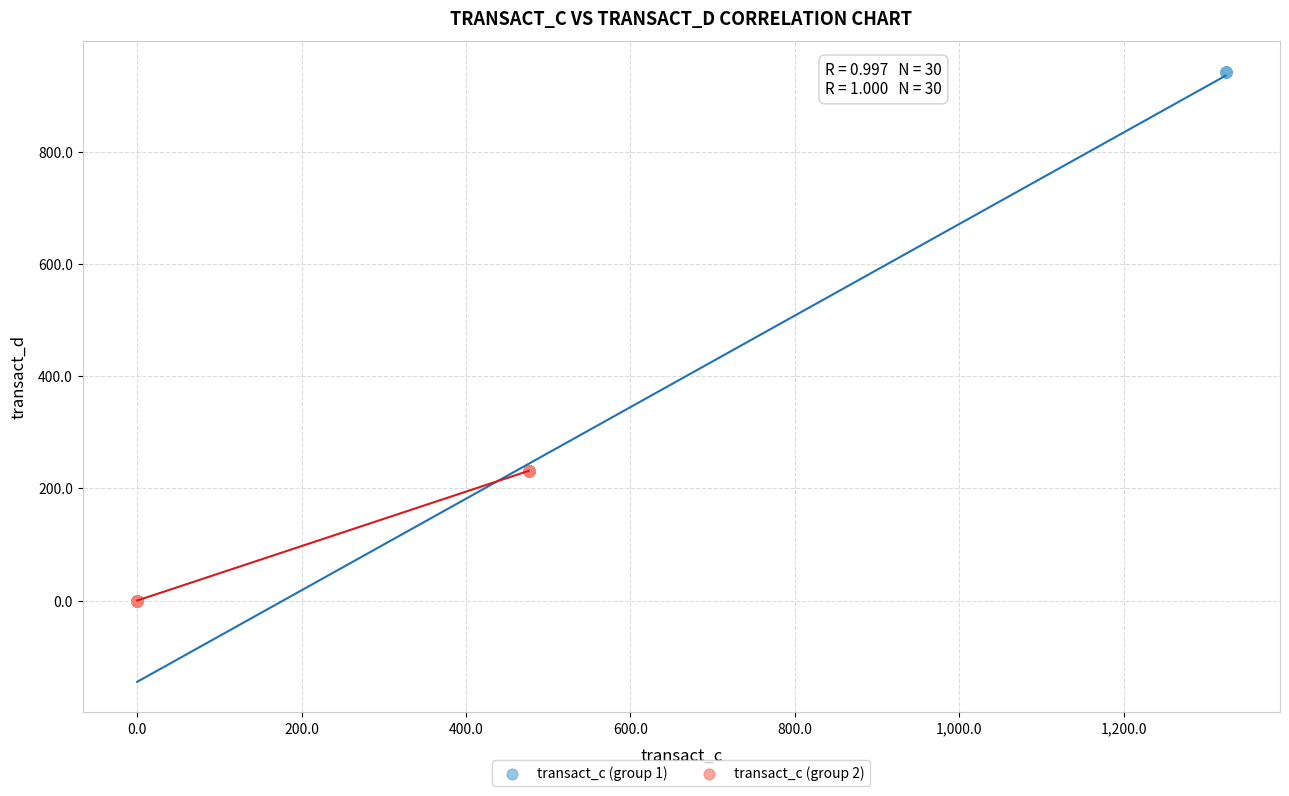

Which series contains the highest Y value?

transact_c (group 1)